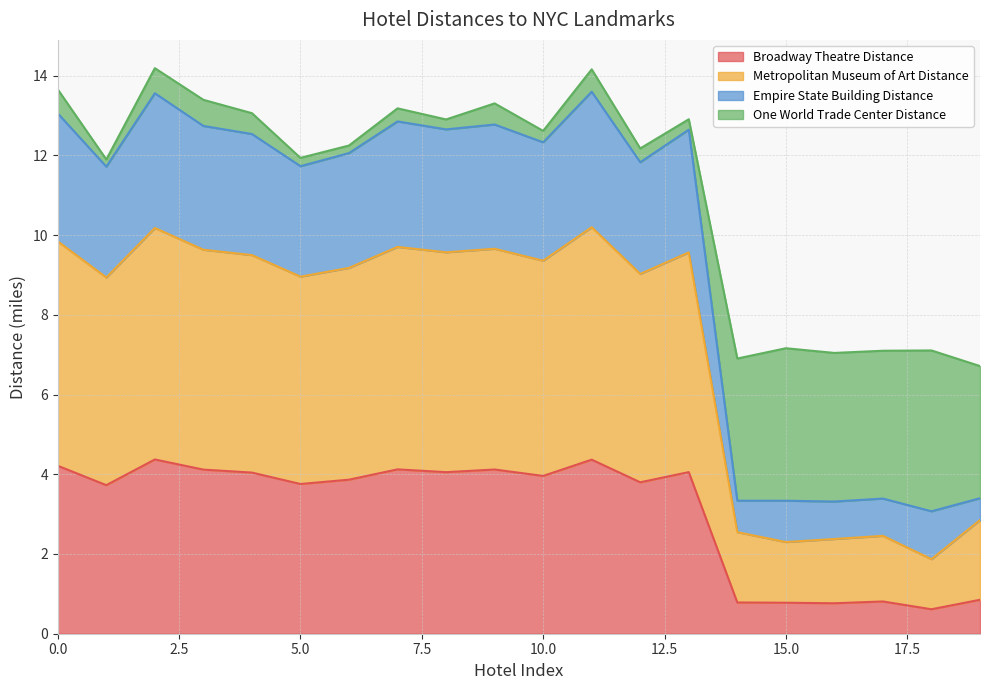

The value of Broadway Theatre Distance at 14 is 0.3. True or false?

False